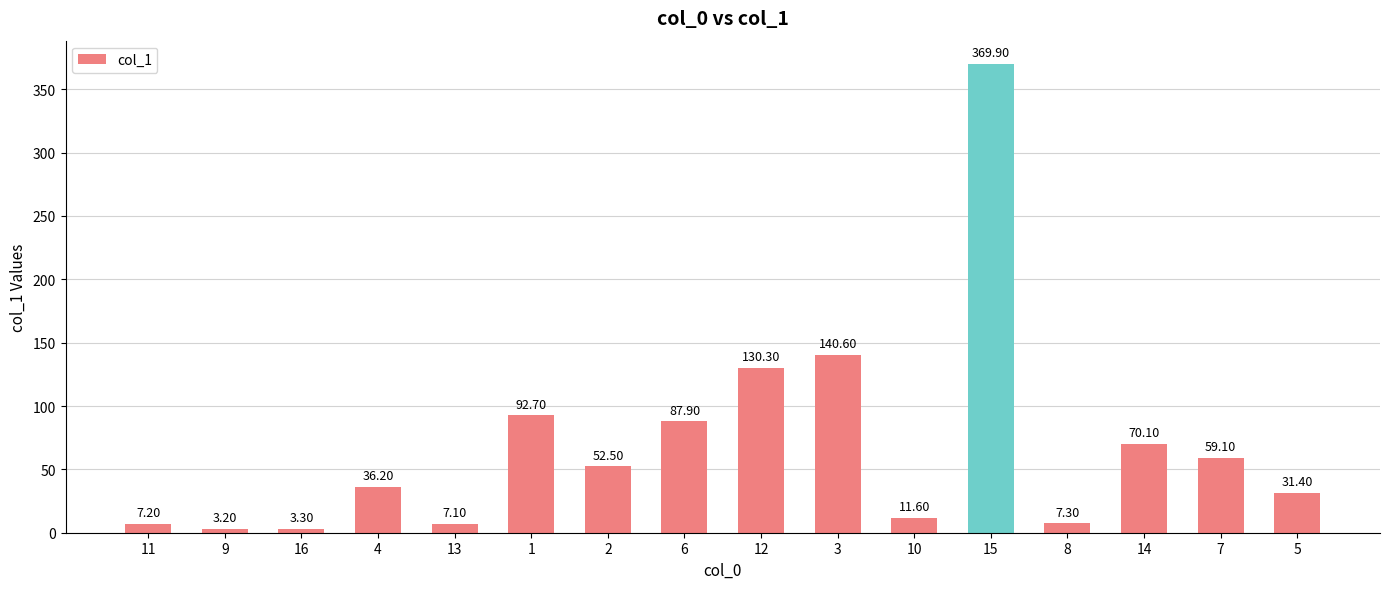

Is it true that the value at 16 is 3.3?

True